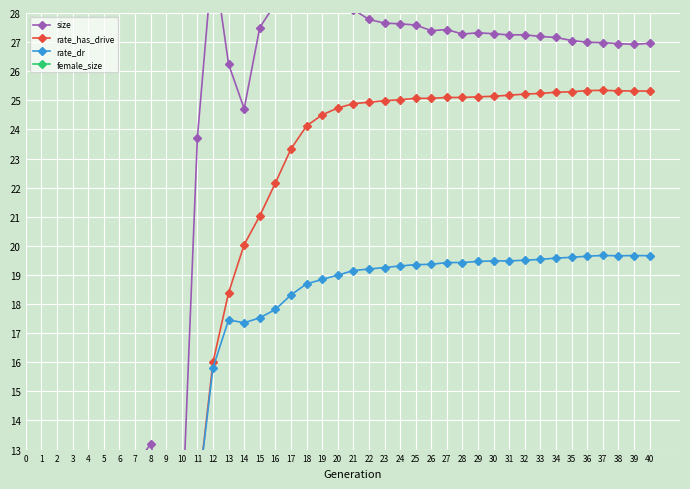

What is the difference between the highest and lowest values at 8?

13.2